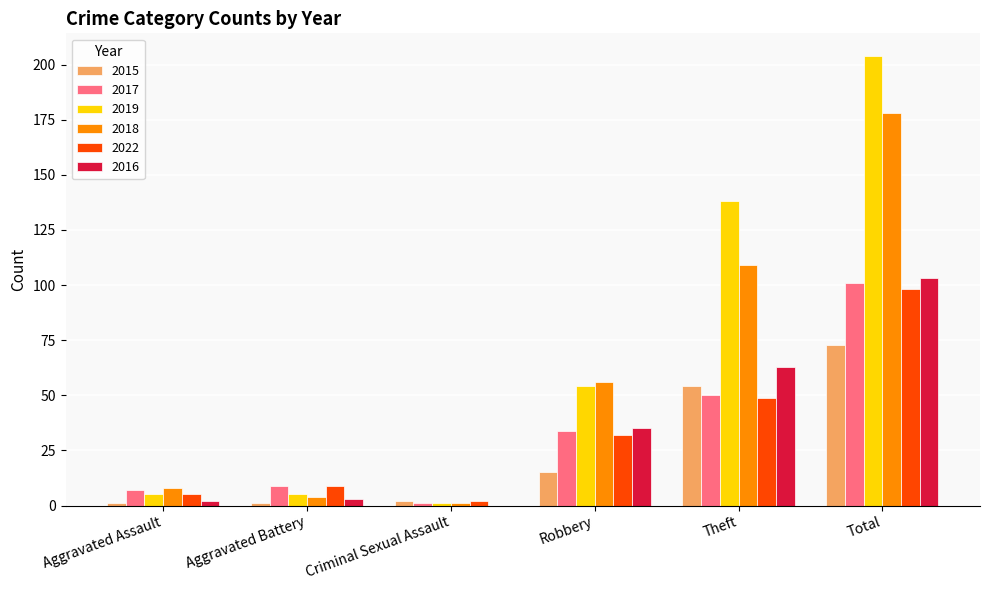

What is the maximum value shown in the chart?

204